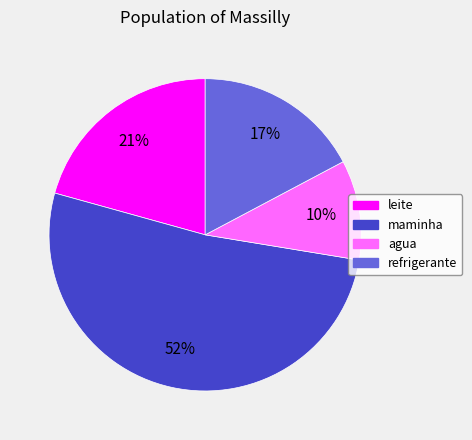

How many slices are in this pie chart?

4